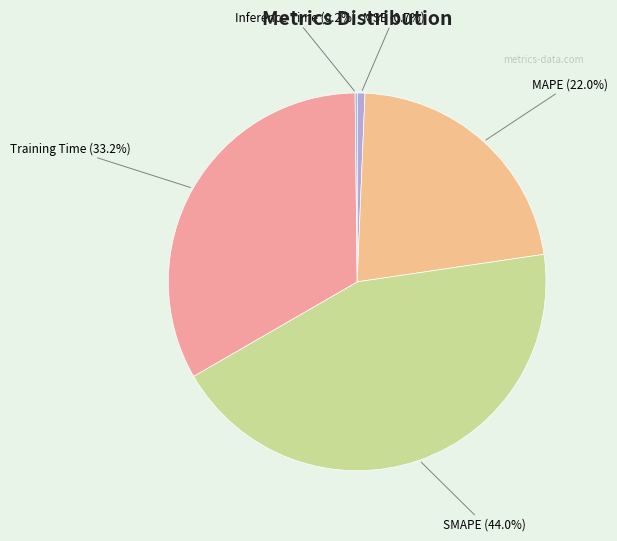

What percentage do MSE (0.7%) and MAPE (22.0%) together represent?

22.7%